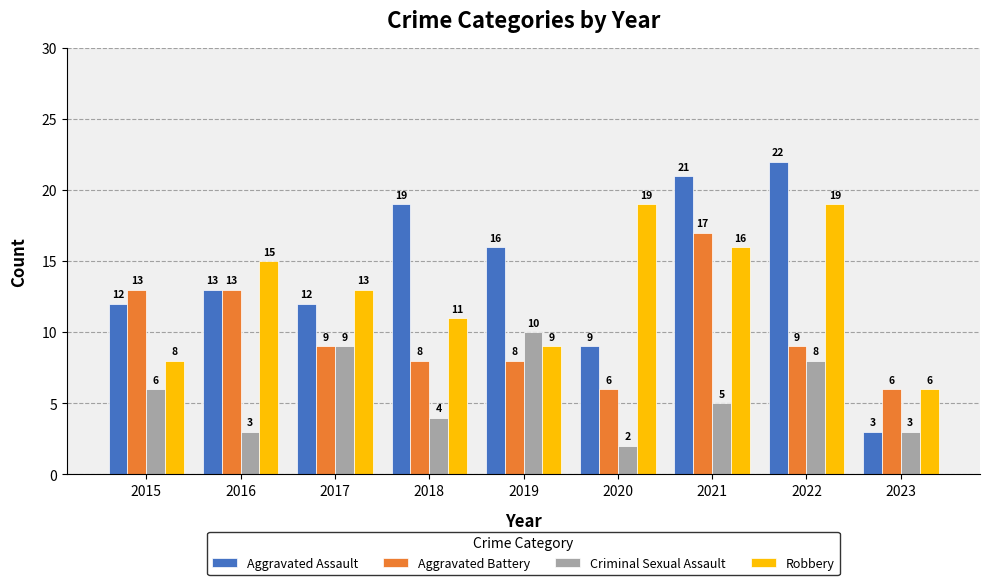

Reading left to right, what are all the values shown in this chart?

Aggravated Assault: 2015=12	2016=13	2017=12	2018=19	2019=16	2020=9	2021=21	2022=22	2023=3
Aggravated Battery: 2015=13	2016=13	2017=9	2018=8	2019=8	2020=6	2021=17	2022=9	2023=6
Criminal Sexual Assault: 2015=6	2016=3	2017=9	2018=4	2019=10	2020=2	2021=5	2022=8	2023=3
Robbery: 2015=8	2016=15	2017=13	2018=11	2019=9	2020=19	2021=16	2022=19	2023=6